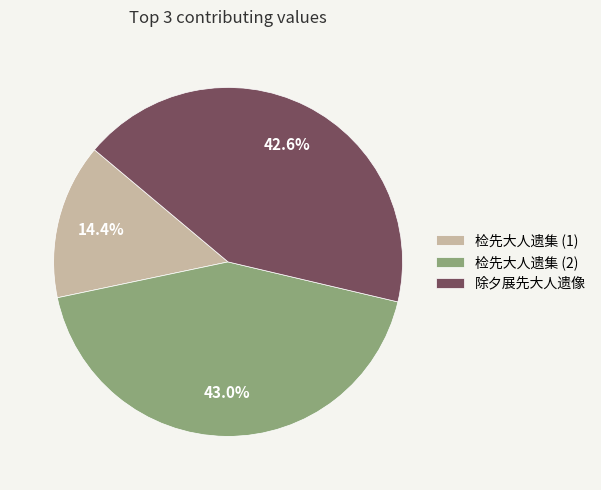

Which slice is the smallest?

检先大人遗集 (1)